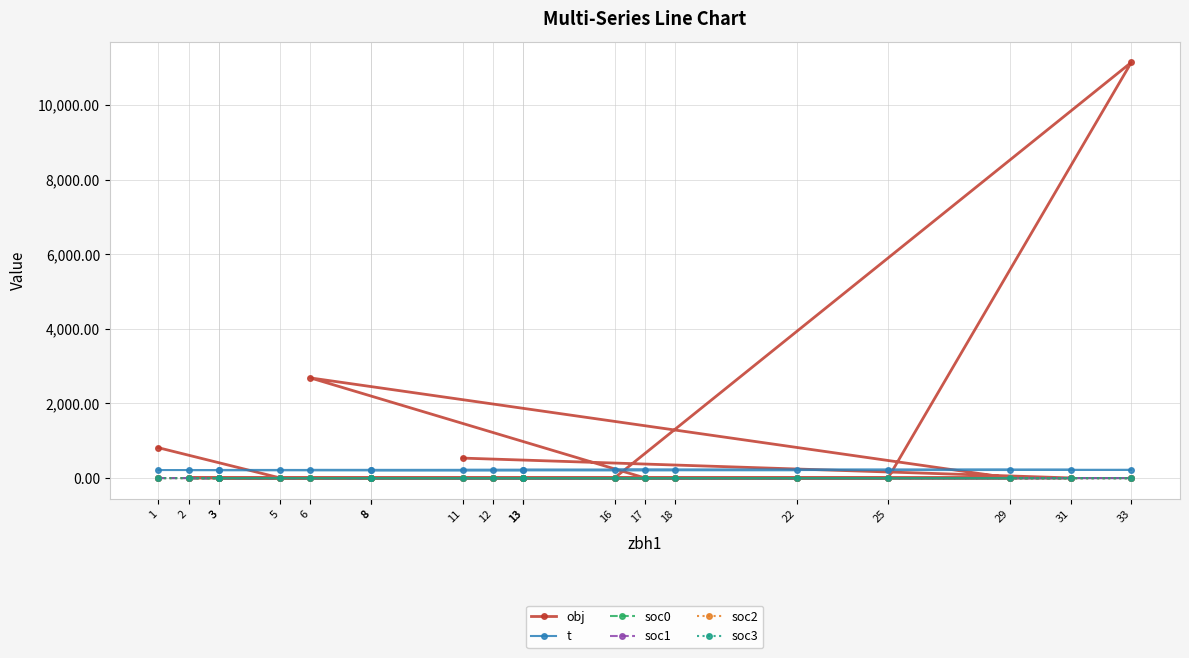

How many interior local peaks does the soc2 series have?

5